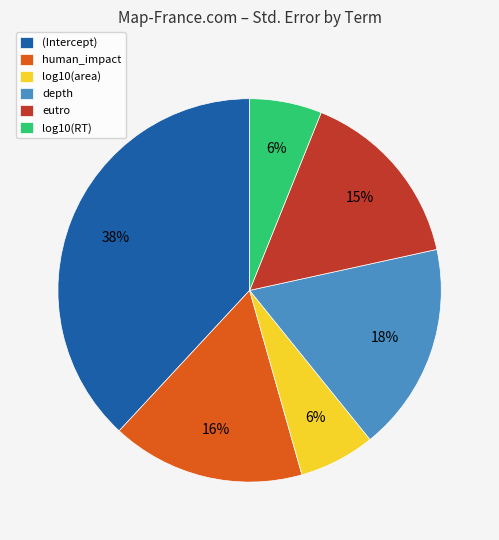

To the nearest percent, what is the combined percentage of (Intercept) and log10(area)?

44%